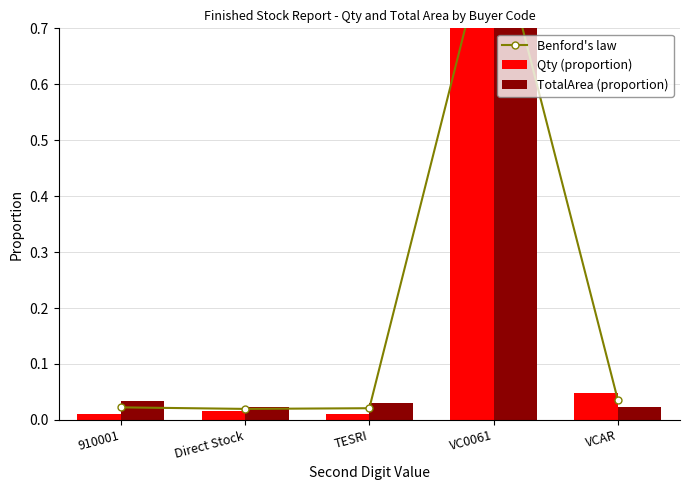

Which has a higher value, Direct Stock or 910001?

910001